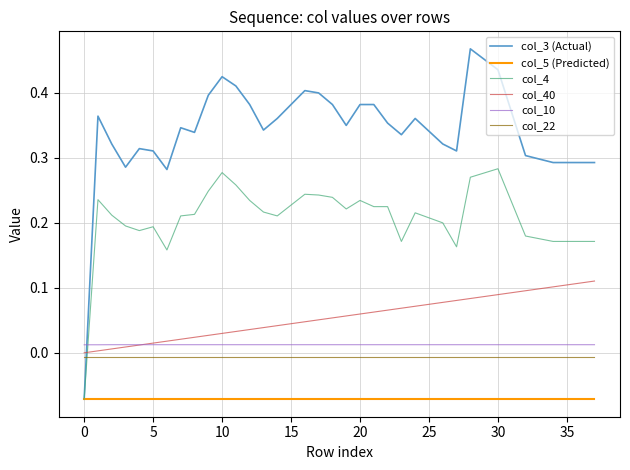

Does the chart have visible grid lines?

Yes